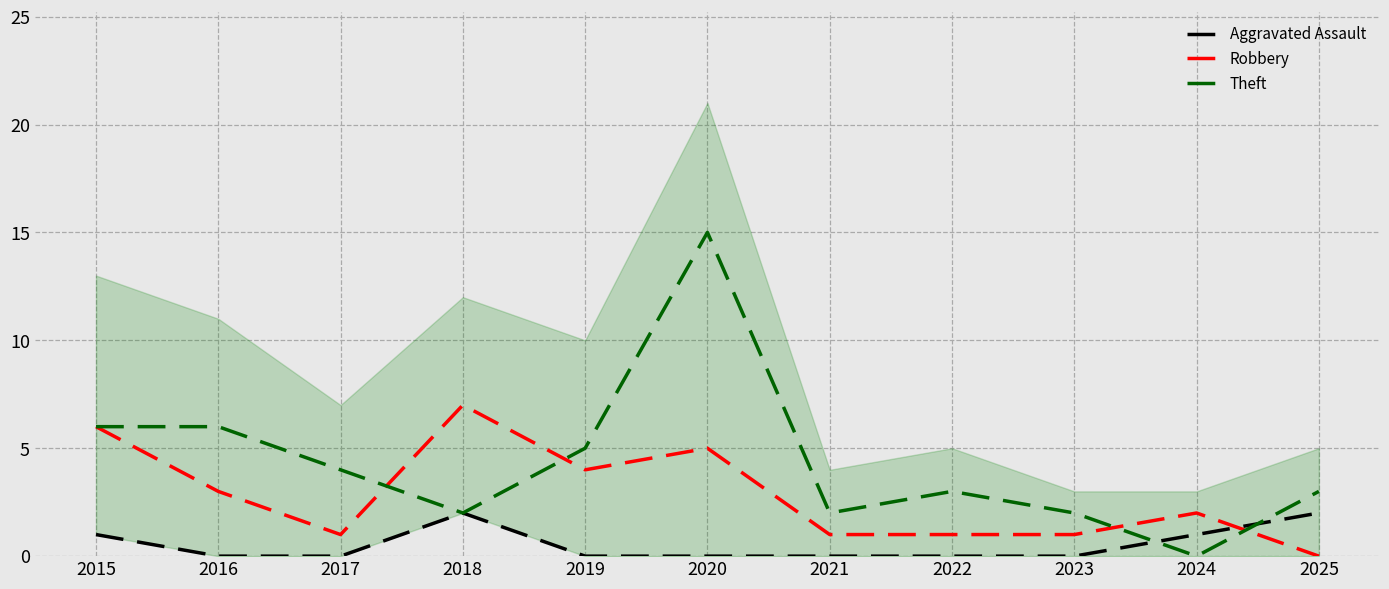

How many Aggravated Assault values are between 0 and 1?

9